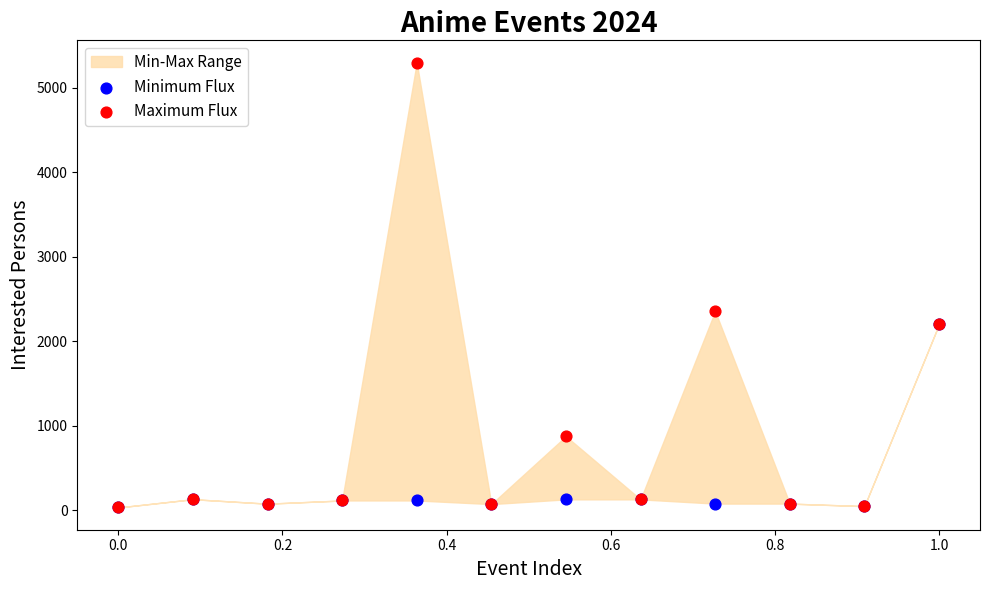

In the Maximum Flux series, what Y value is closest to 2665?

2355